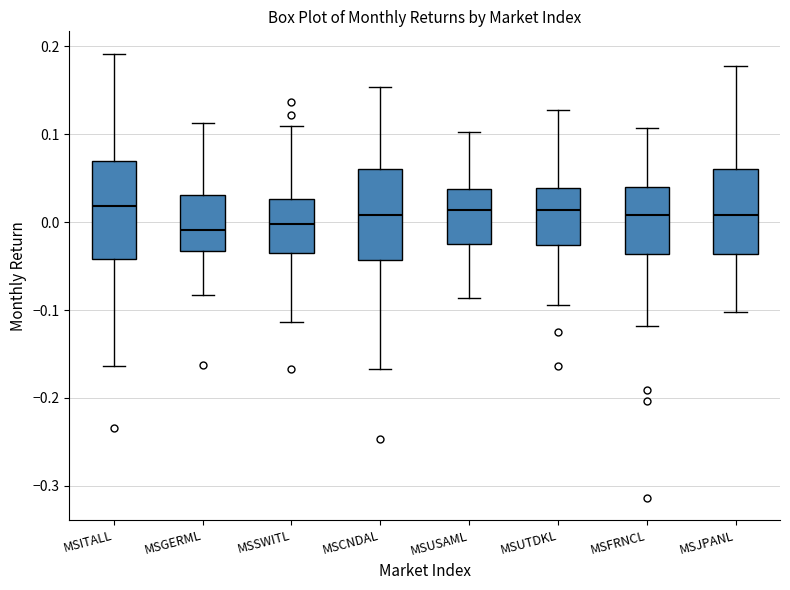

Reading left to right, transcribe this box plot: for each box, give where its median line is, the range the box spans, and where its two whiskers end, as read against the y-axis. The values are not printed on the chart, so give them approximately, as read against the axis.

MSITALL: median 0.02, box -0.04 to 0.07, whiskers -0.16 to 0.19
MSGERML: median -0.01, box -0.03 to 0.03, whiskers -0.08 to 0.11
MSSWITL: median 0.00, box -0.03 to 0.03, whiskers -0.11 to 0.11
MSCNDAL: median 0.01, box -0.04 to 0.06, whiskers -0.17 to 0.15
MSUSAML: median 0.01, box -0.03 to 0.04, whiskers -0.09 to 0.10
MSUTDKL: median 0.01, box -0.03 to 0.04, whiskers -0.09 to 0.13
MSFRNCL: median 0.01, box -0.04 to 0.04, whiskers -0.12 to 0.11
MSJPANL: median 0.01, box -0.04 to 0.06, whiskers -0.10 to 0.18